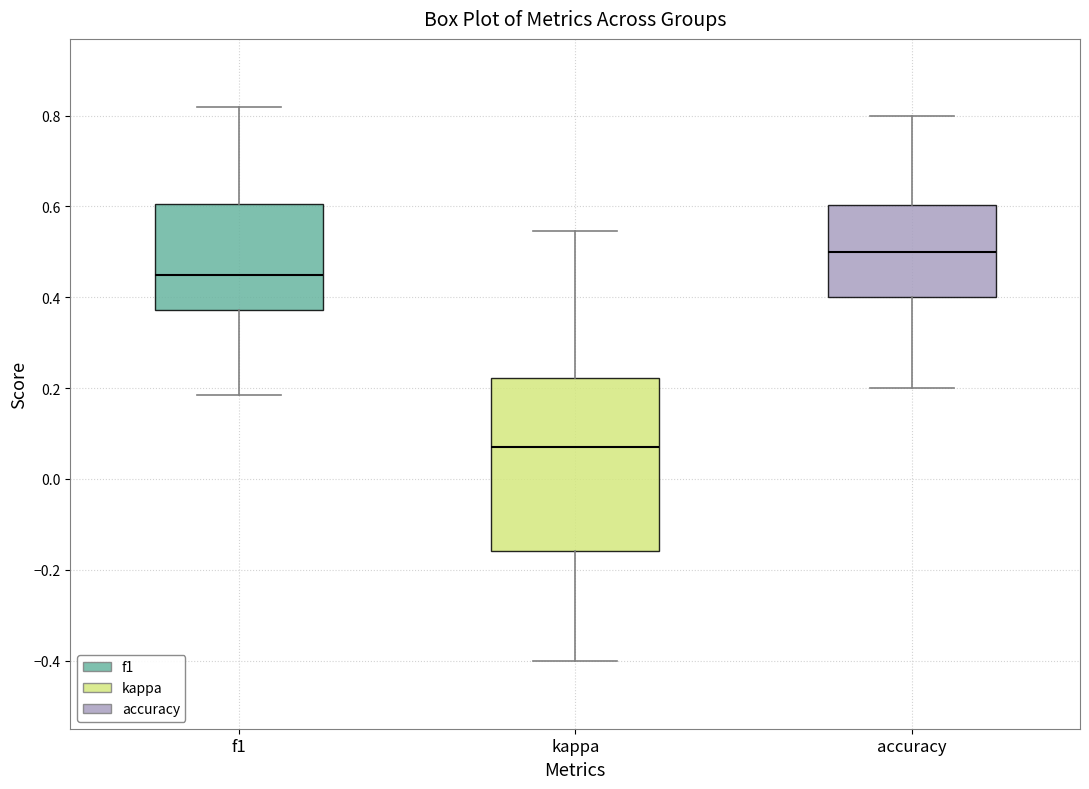

Reading left to right, read every box against the y-axis: the position of its median line, the range the box covers, and the ends of its whiskers. The values are not printed on the chart, so give them approximately, as read against the axis.

f1: median 0.44, box 0.38 to 0.60, whiskers 0.18 to 0.82
kappa: median 0.06, box -0.16 to 0.22, whiskers -0.40 to 0.54
accuracy: median 0.50, box 0.40 to 0.60, whiskers 0.20 to 0.80